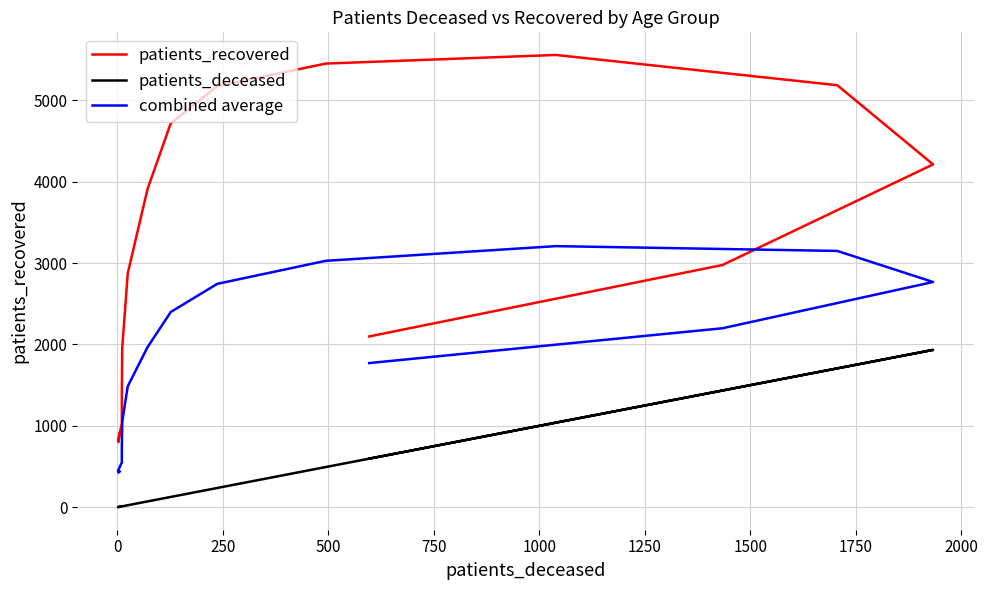

Rank the series by their average value, from highest to lowest.

patients_recovered, combined average, patients_deceased